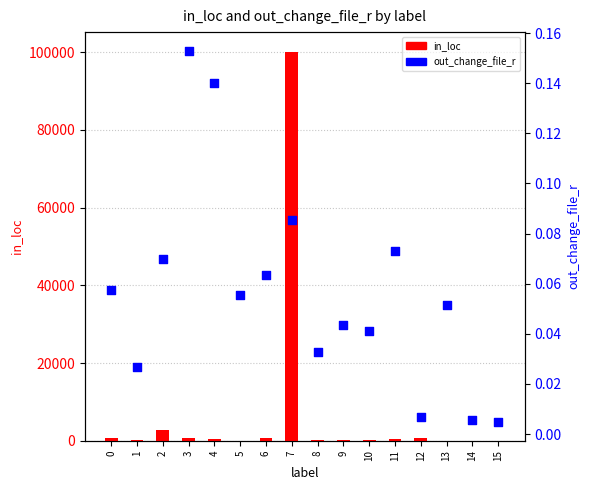

Which series reaches the maximum Y coordinate?

in_loc